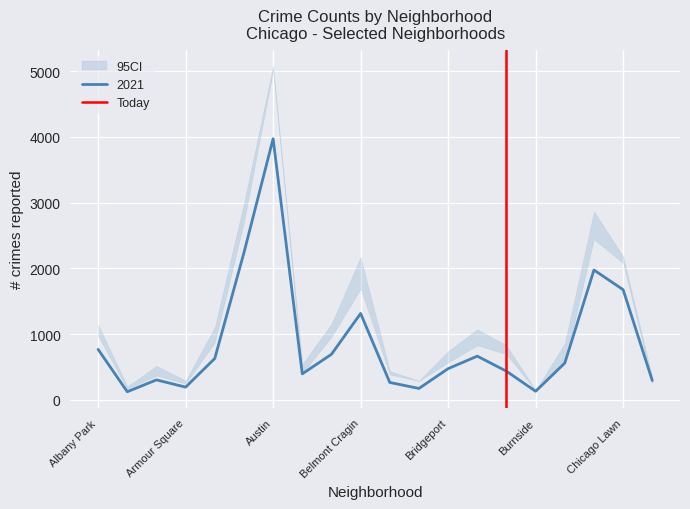

At which label does 2021 reach its peak?

Austin